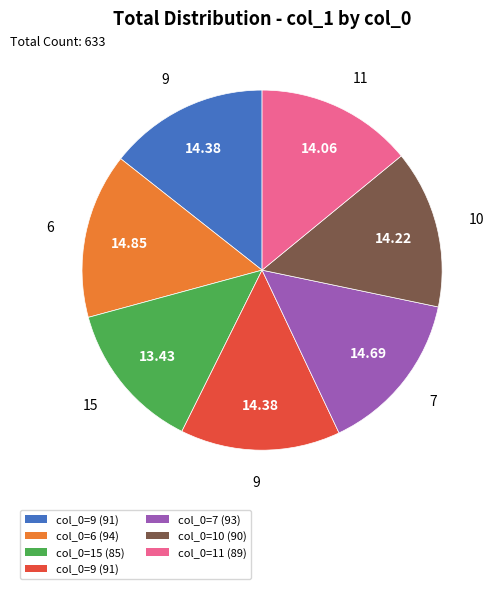

Is there any slice that represents more than half of the pie?

No